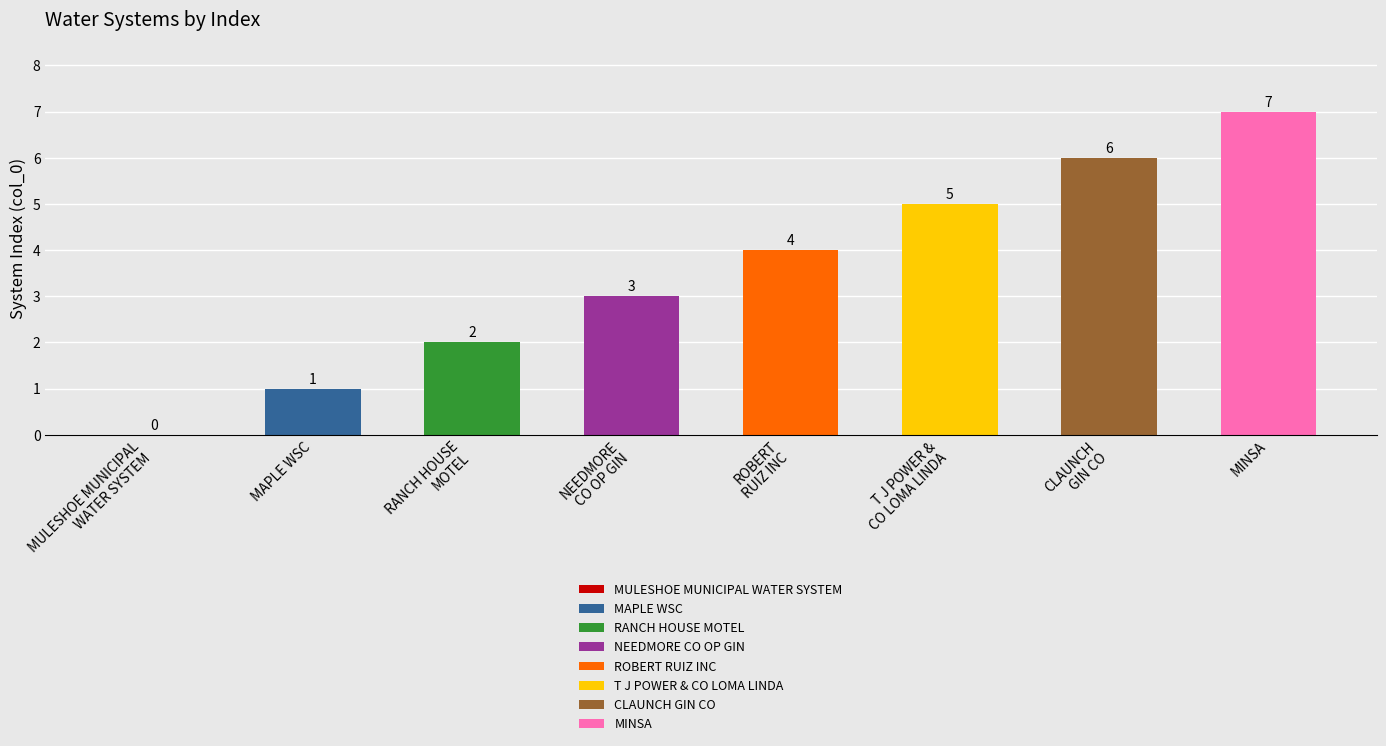

Which has a higher value, MAPLE WSC or MINSA?

MINSA